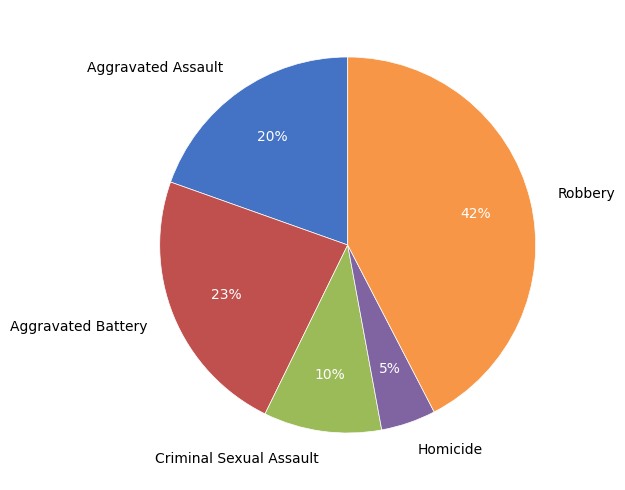

Does Aggravated Assault represent more than half of the total?

No